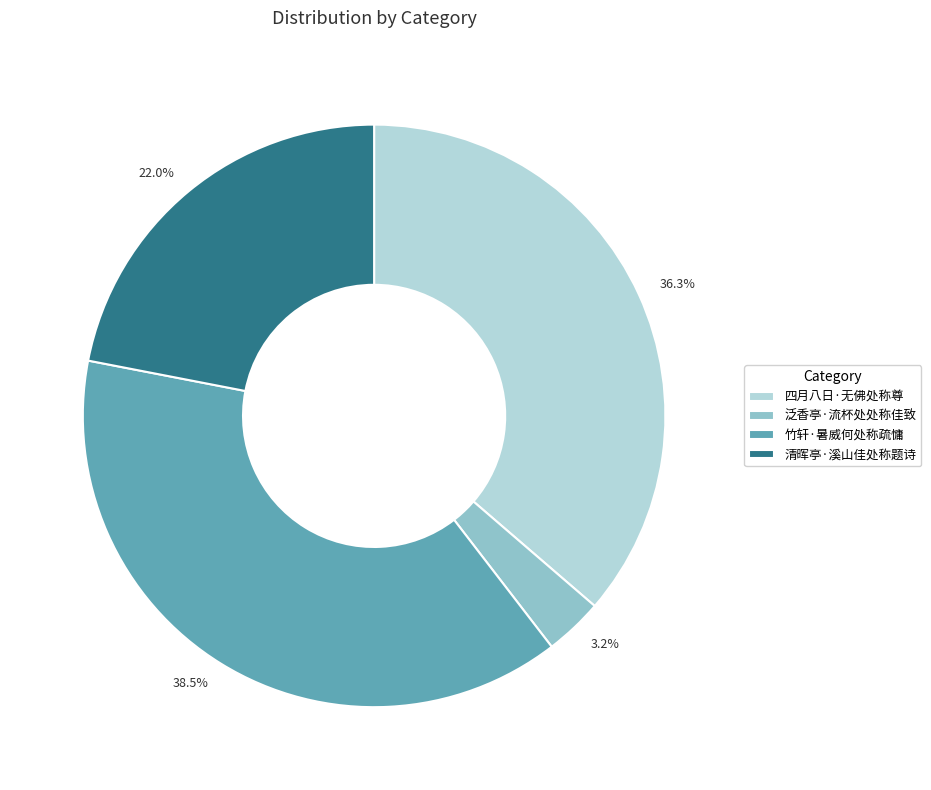

How many slices are in this pie chart?

4